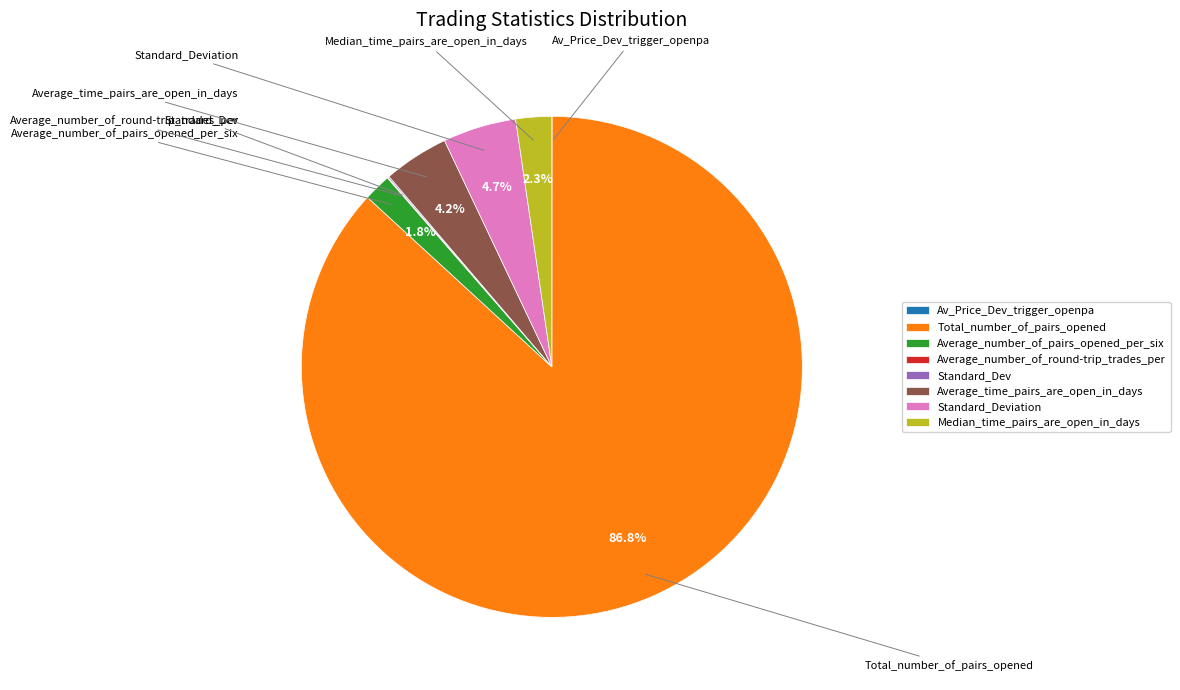

What percentage is NOT represented by Average_time_pairs_are_open_in_days?

95.8%